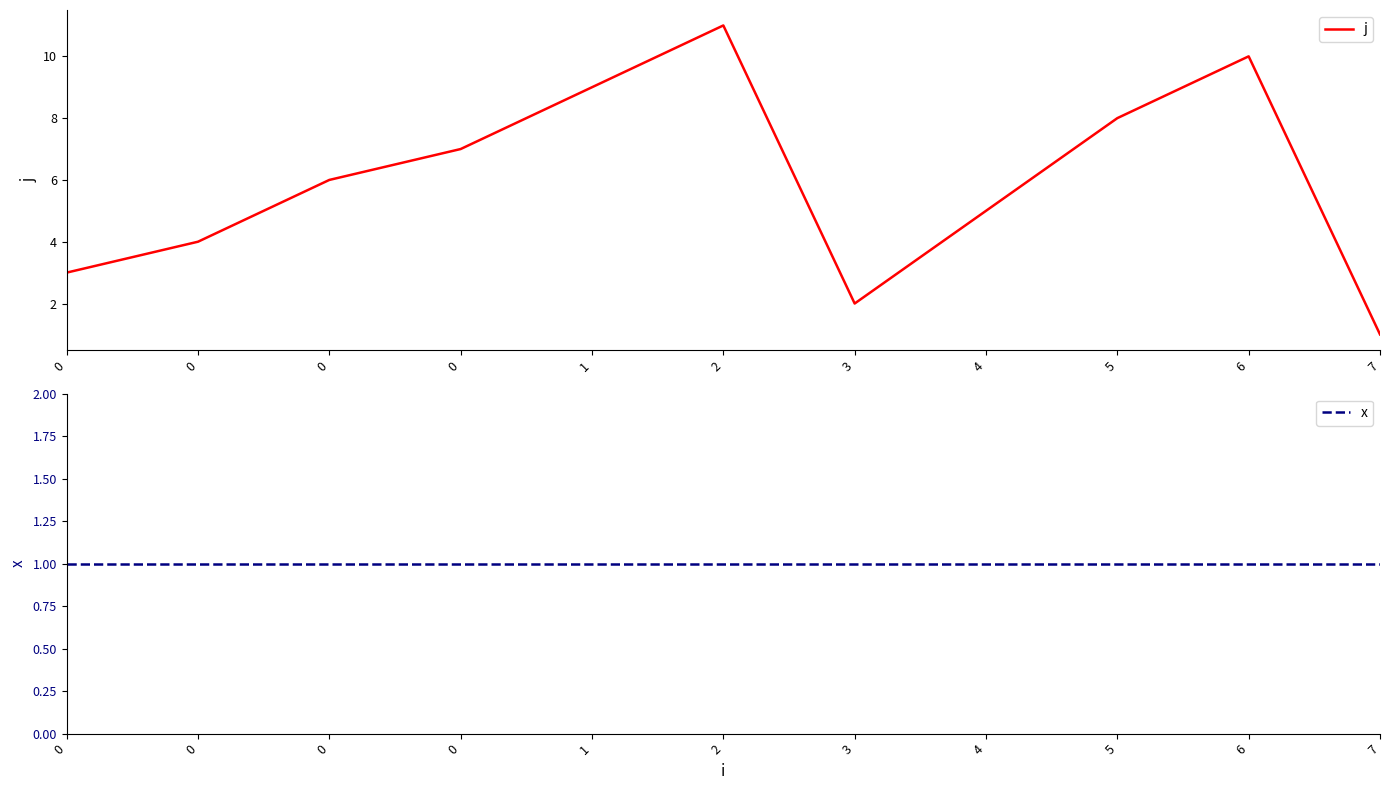

True or false: x has more than 0 points higher than both neighbors.

False